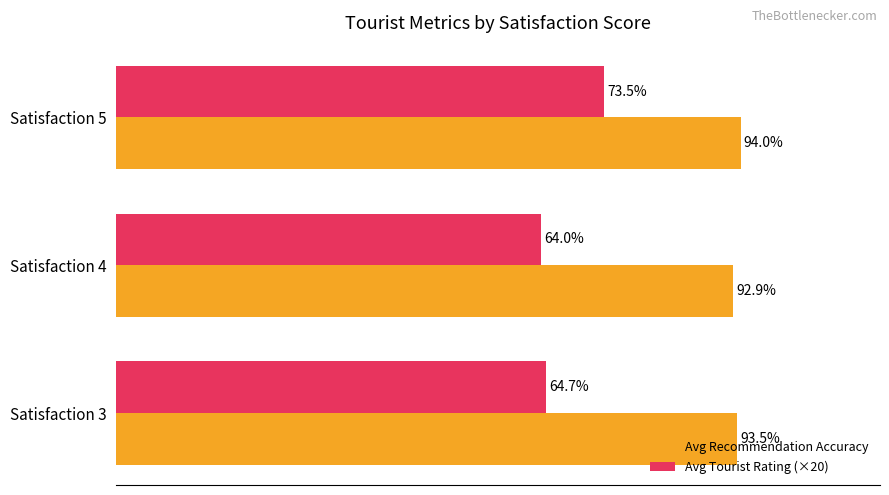

Between Satisfaction 3 and Satisfaction 5, which series saw the biggest shift?

Avg Tourist Rating (×20)